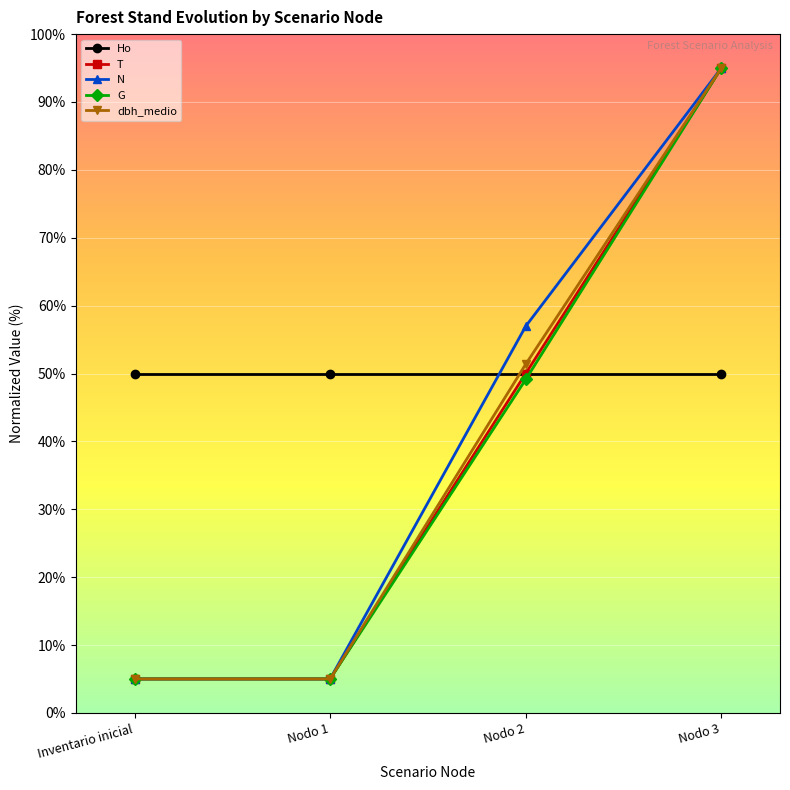

Is the value of Ho at Nodo 2 greater than the value of N at Nodo 3?

No